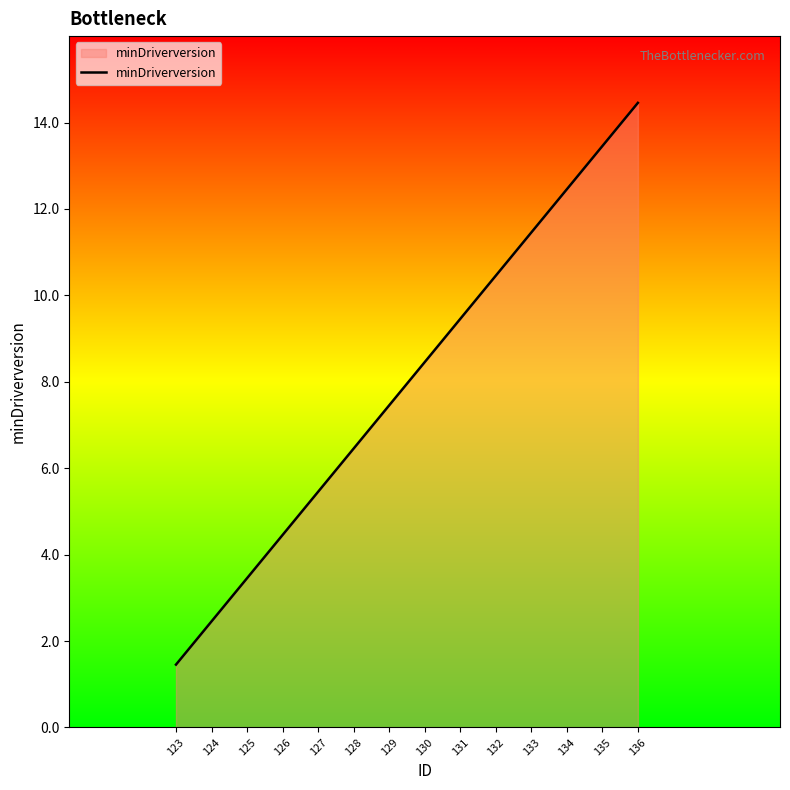

Does the chart display data point markers on the line(s)?

No